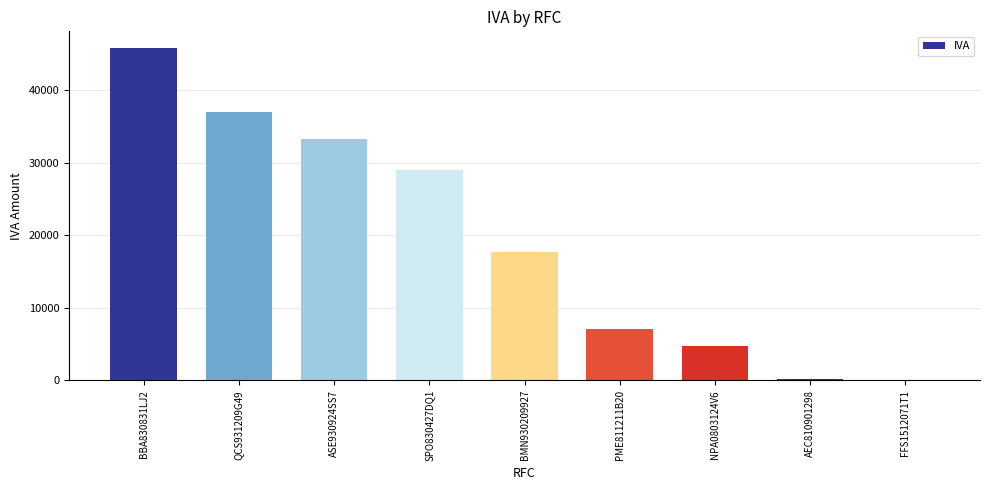

Where is the data nearest to the value 22893?

BMN930209927